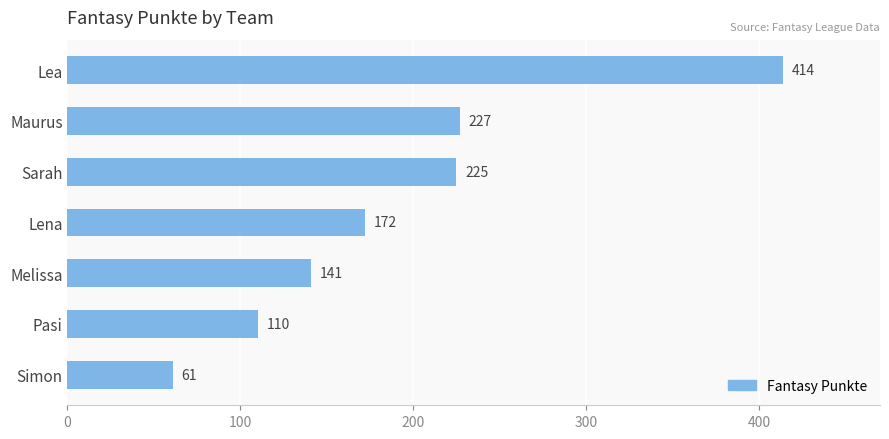

What is the difference between the maximum and minimum values?

353